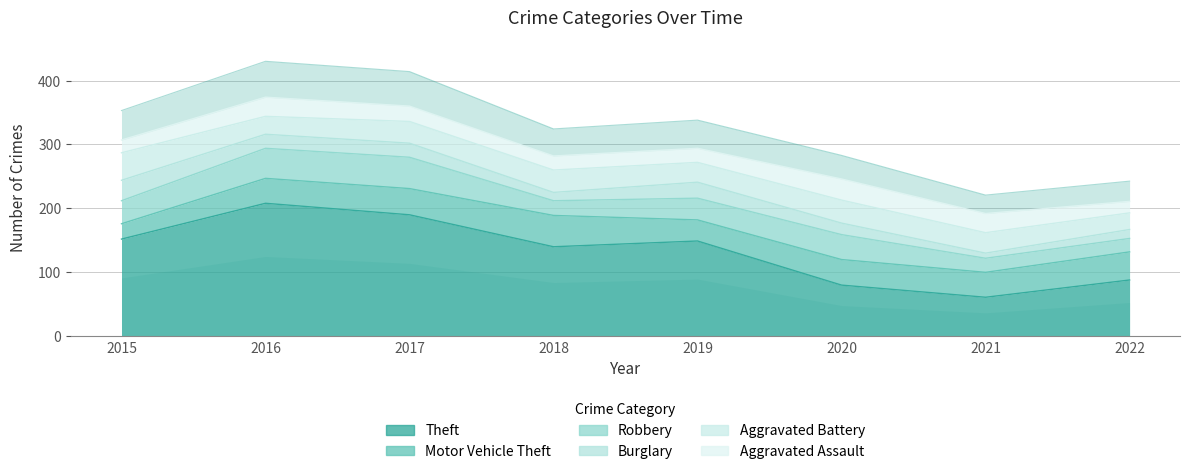

True or false: Theft and Aggravated Assault intersect in this chart.

False